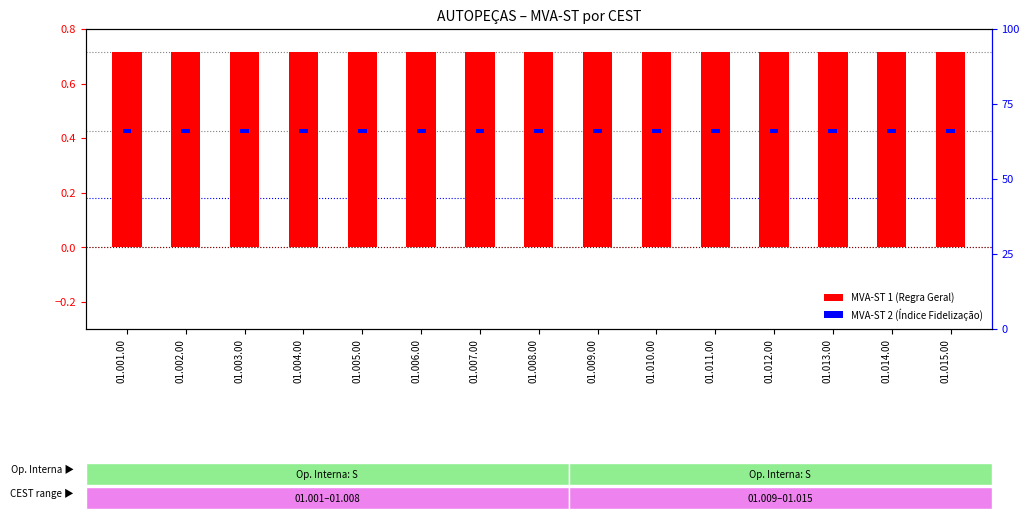

What is the value of the MVA-ST 1 (Regra Geral) bar at the 13th from the left?

0.7